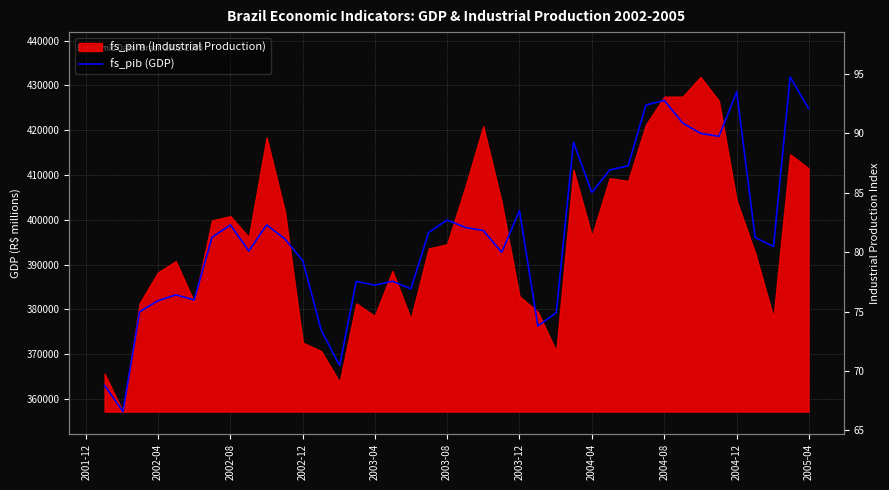

What position from the left is 2005-04?

11